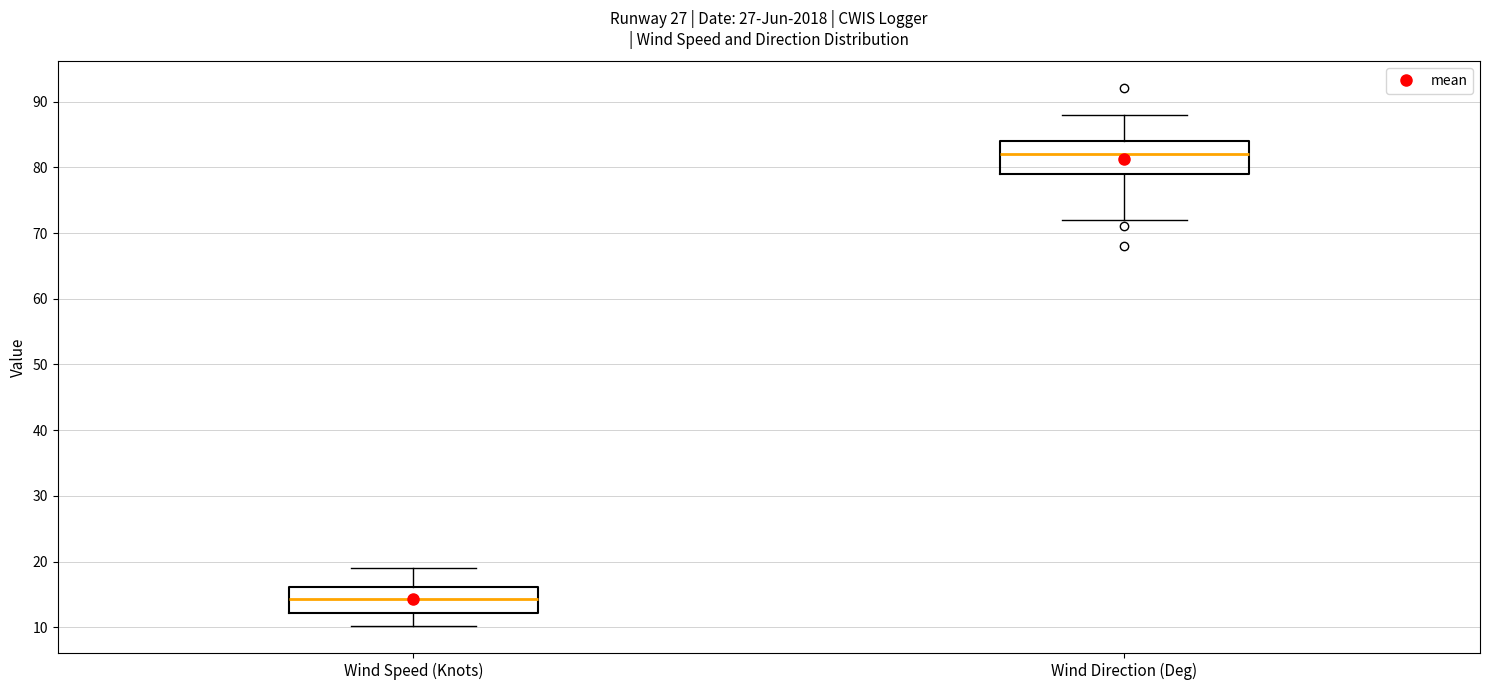

Which box is the tallest, from its lower edge to its upper edge?

Wind Direction (Deg)